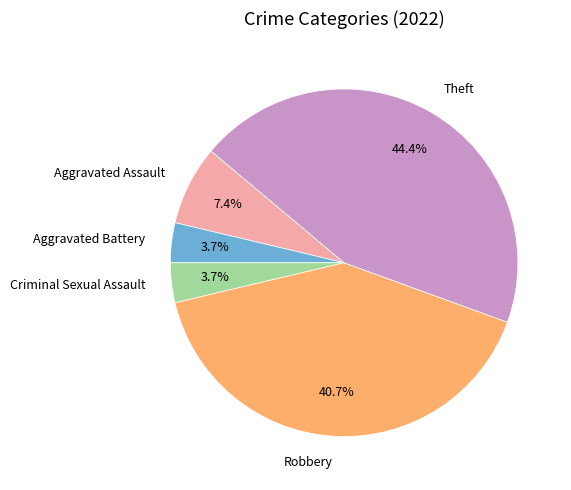

What is the ratio of the value at Robbery to the value at Theft?

0.9